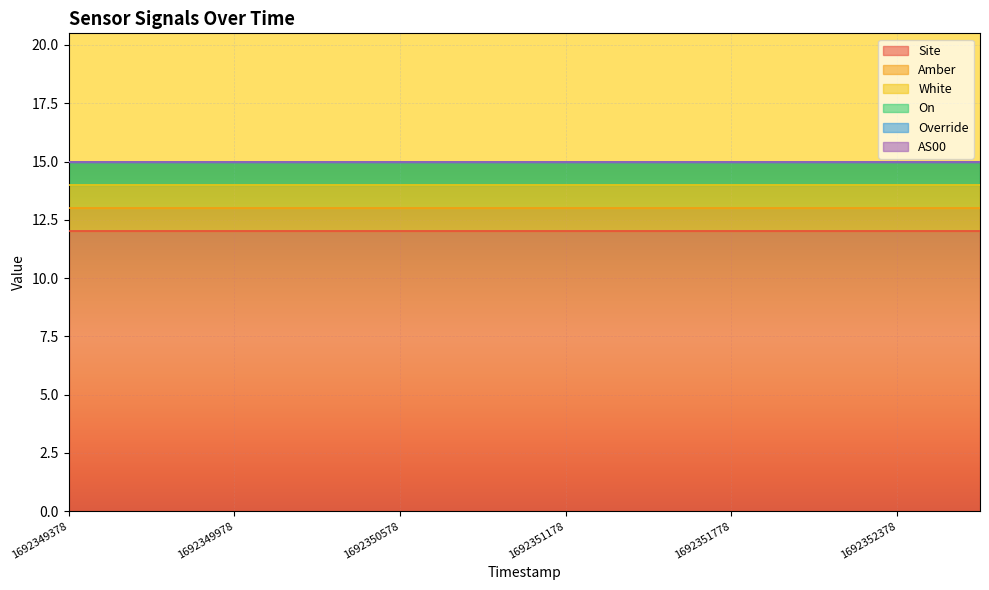

What is the value of the On point at the 5th from the left?

1